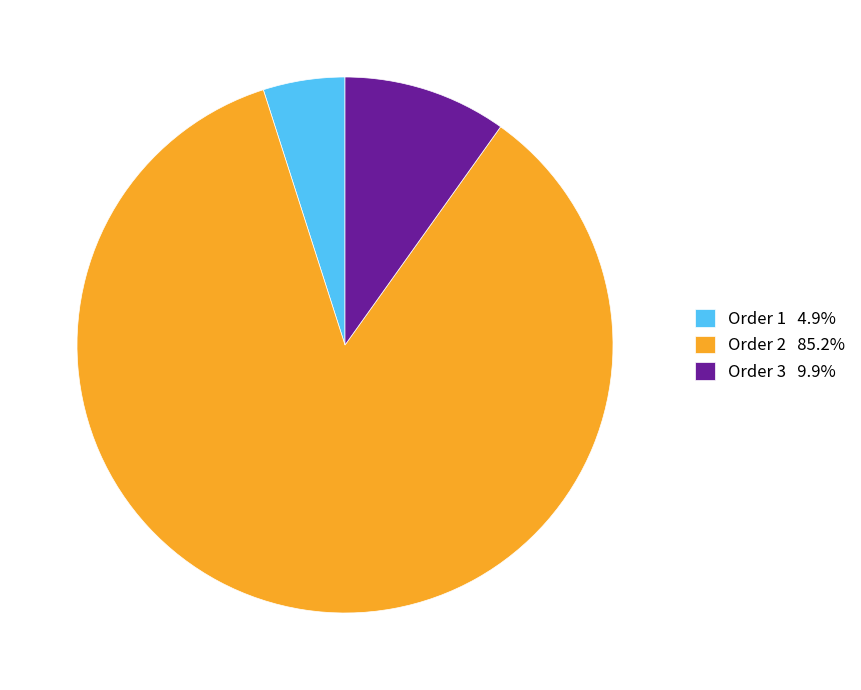

Do Order 2 85.2% and Order 3 9.9% together represent more than half of the pie?

Yes